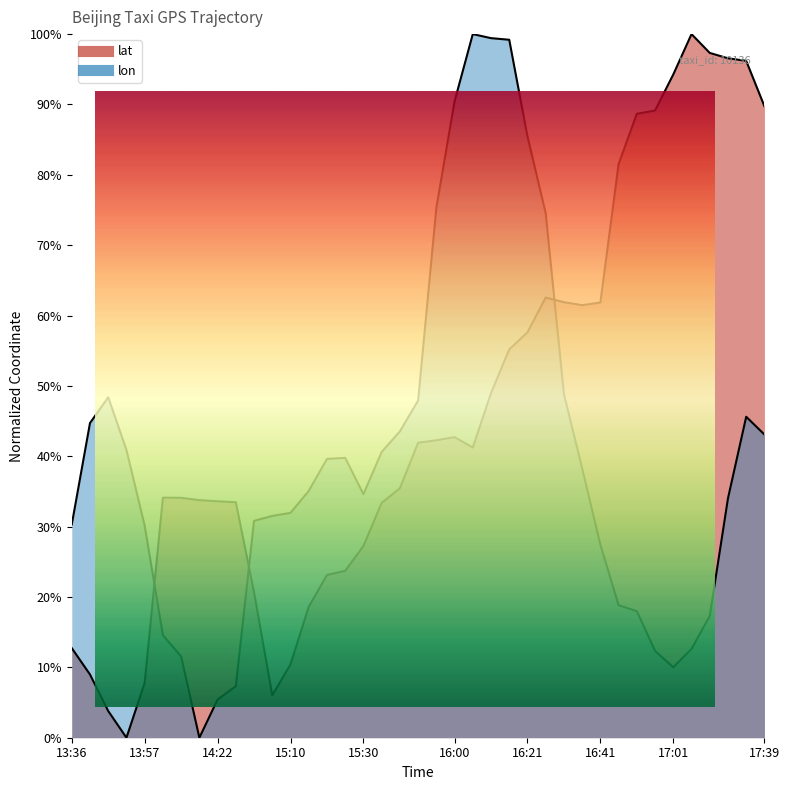

The lon series shows 0.0 at 14:22. True or false?

False